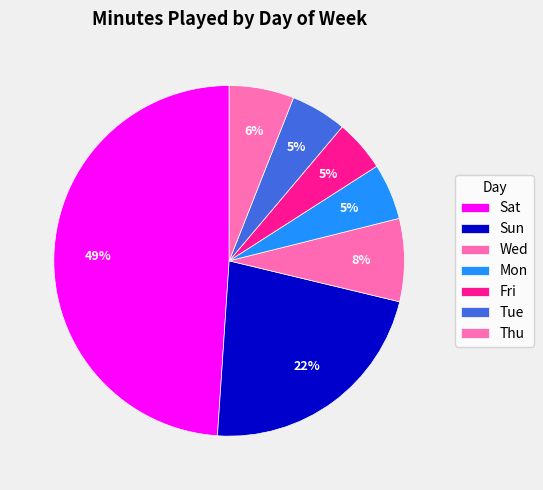

Rank the categories by value from highest to lowest.

Sat, Sun, Wed, Thu, Mon, Tue, Fri